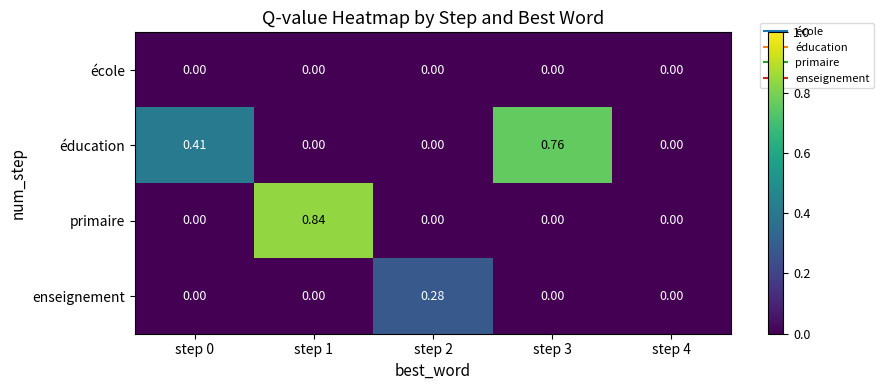

Which series has the widest spread of values?

primaire